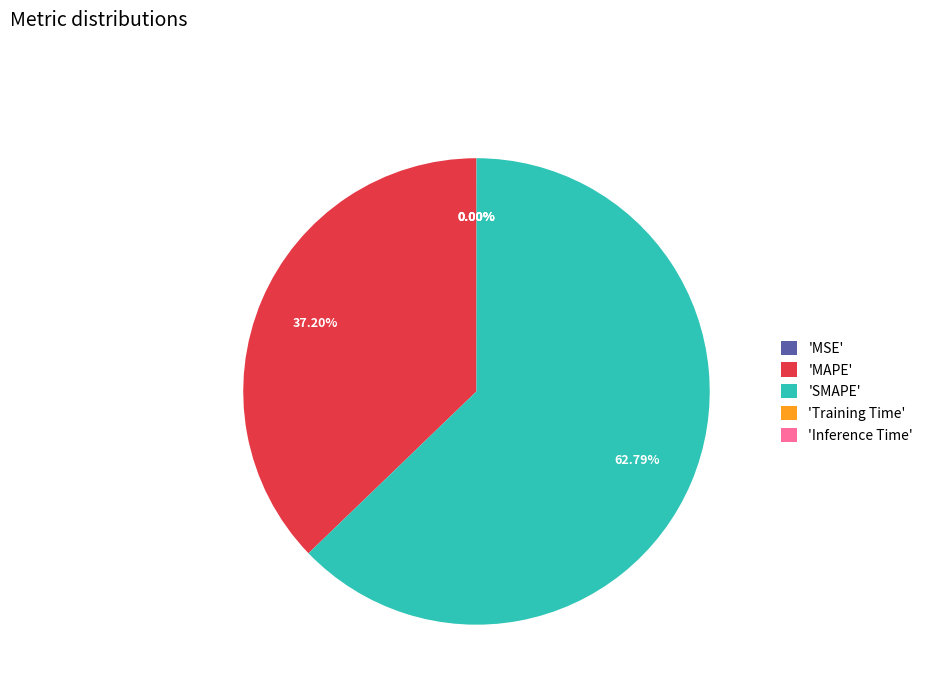

Combined, do 'MAPE' and 'SMAPE' account for over 50%?

Yes